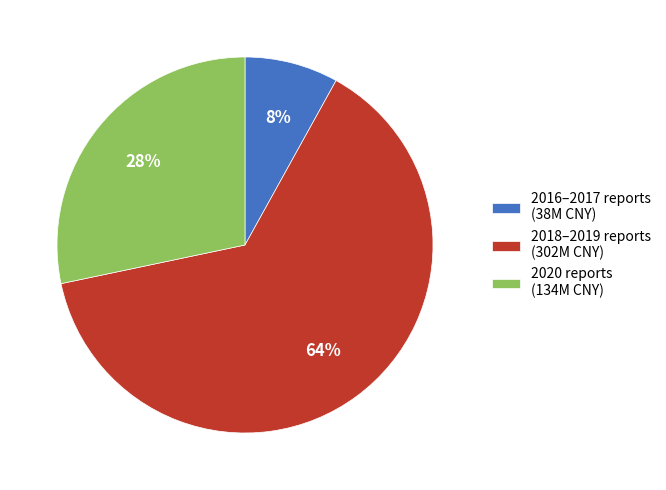

Which category has the smallest portion of the pie?

2016–2017 reports (38M CNY)